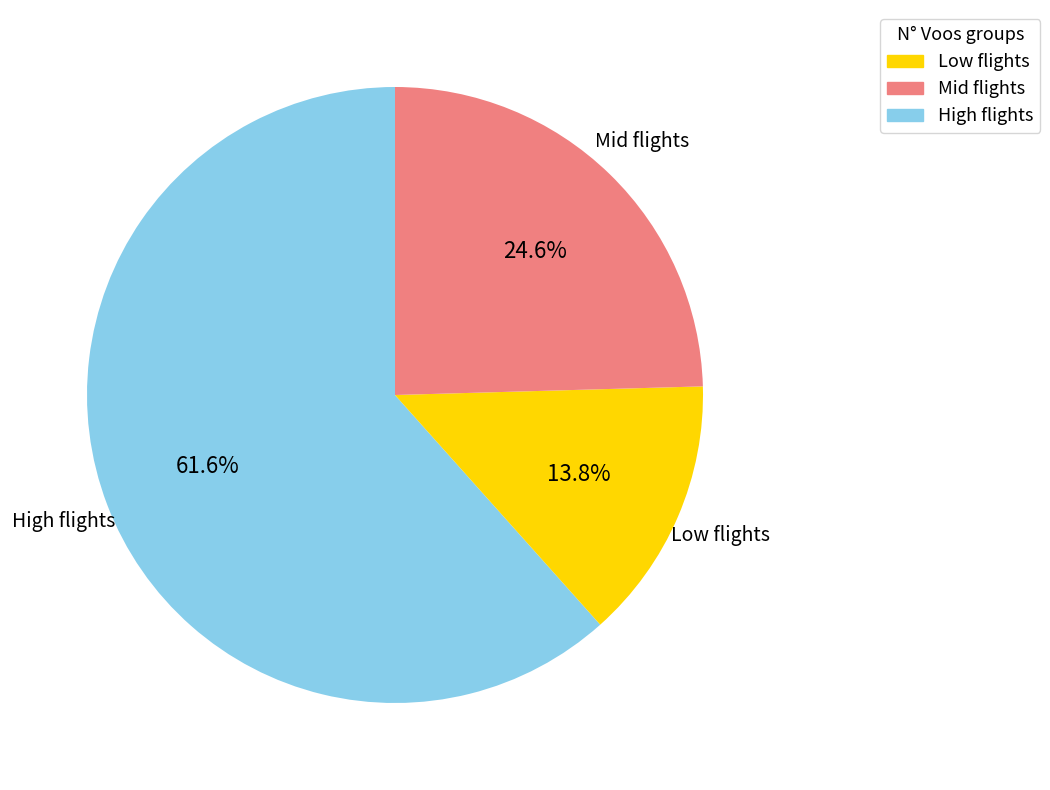

Is High flights the majority of the pie?

Yes